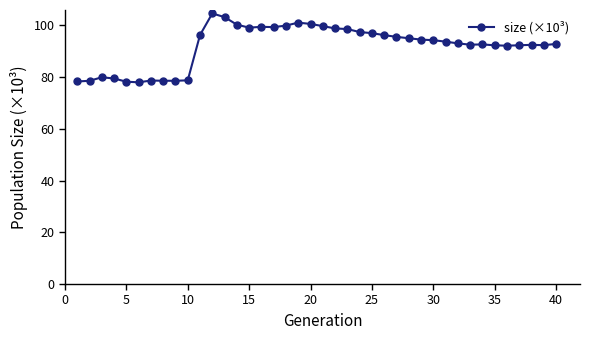

Does the chart have visible grid lines?

No